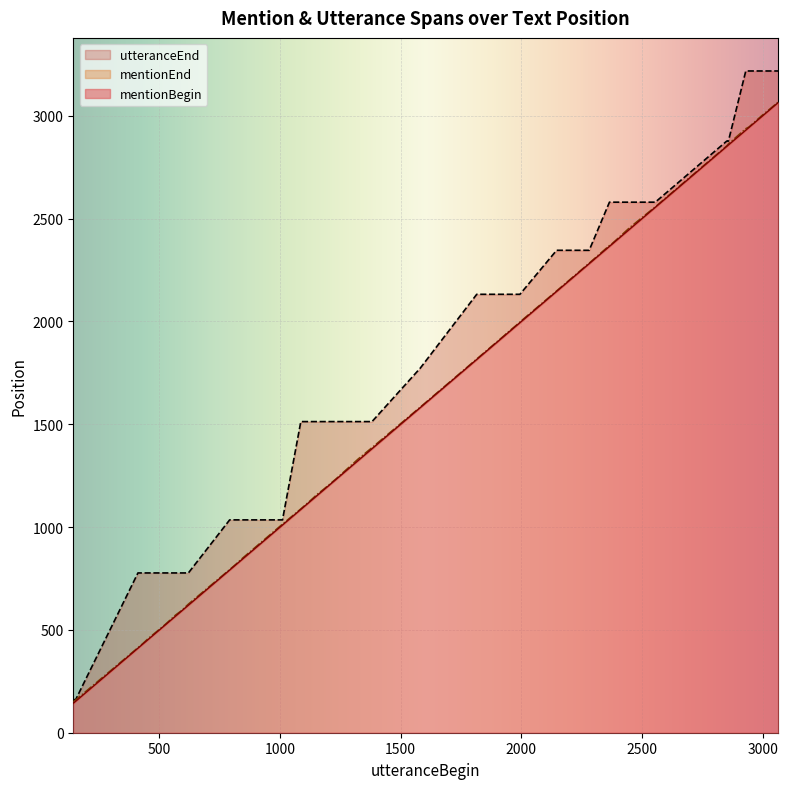

What is the minimum value shown in the chart?

143